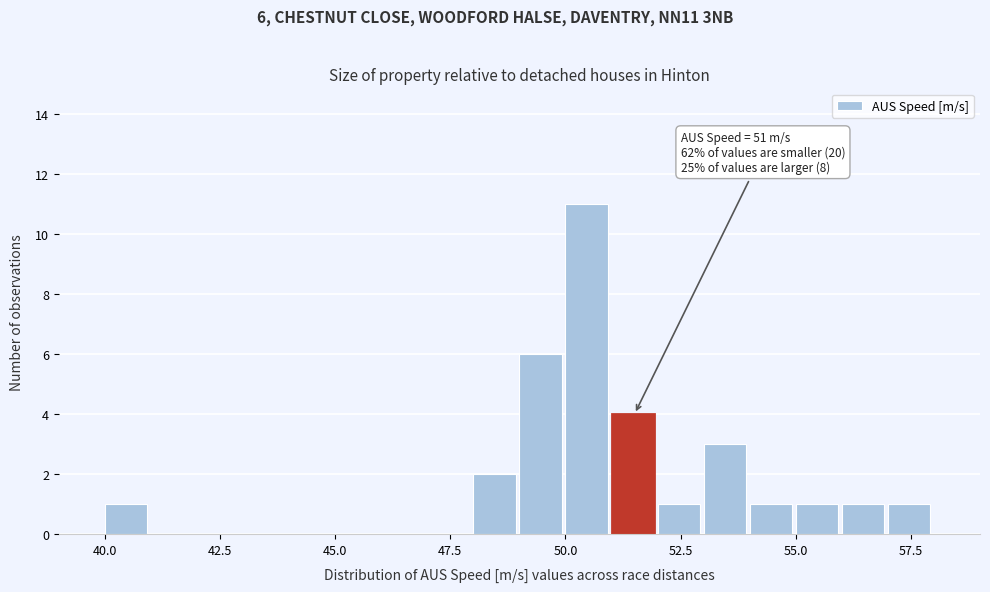

Read against the x-axis, roughly where is the centre of the tallest bar?

50.5